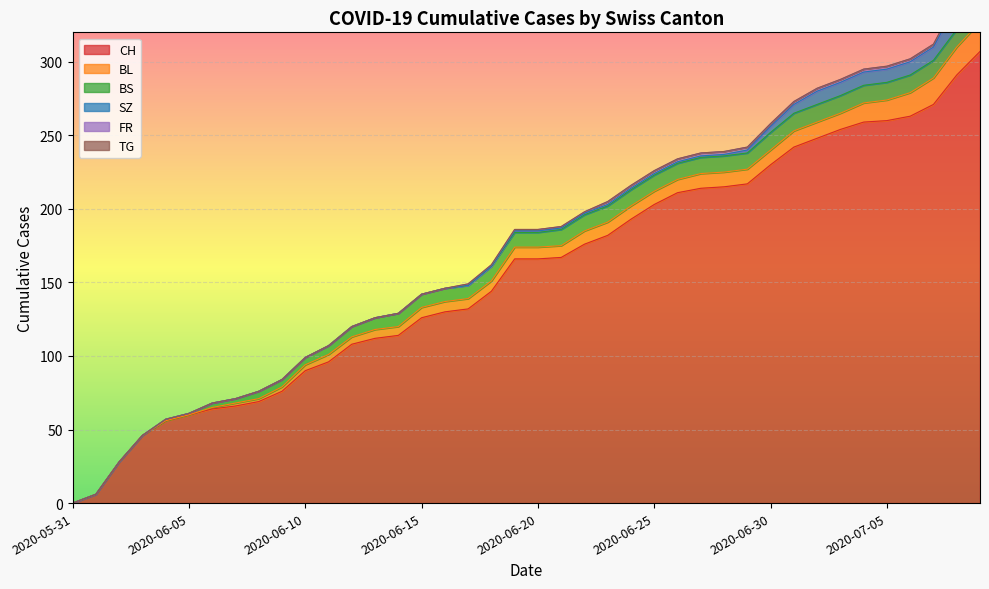

What is the highest value of the CH series?

307